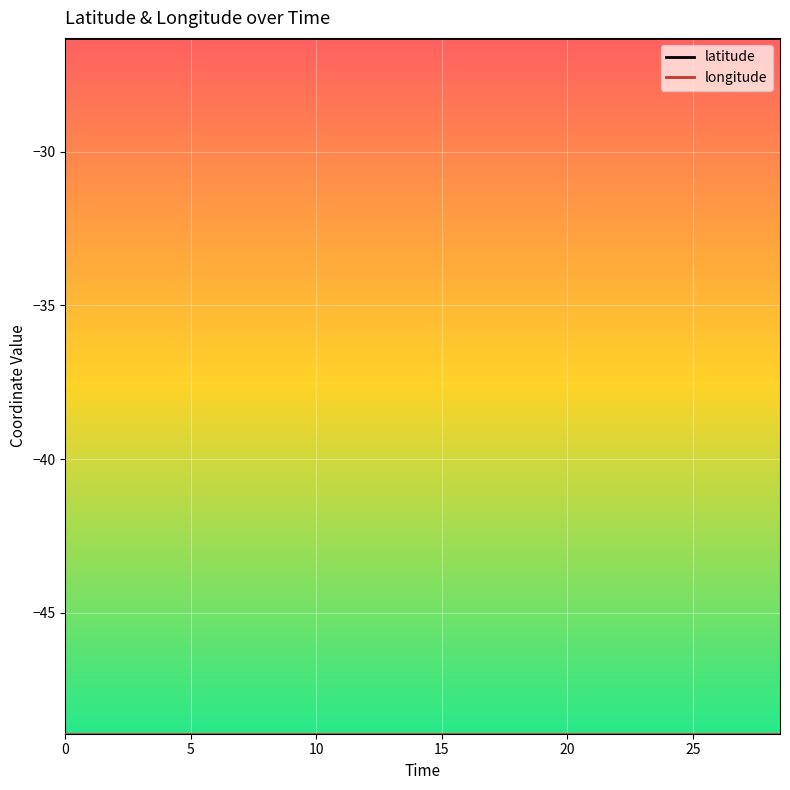

What is the minimum value for latitude?

-26.3